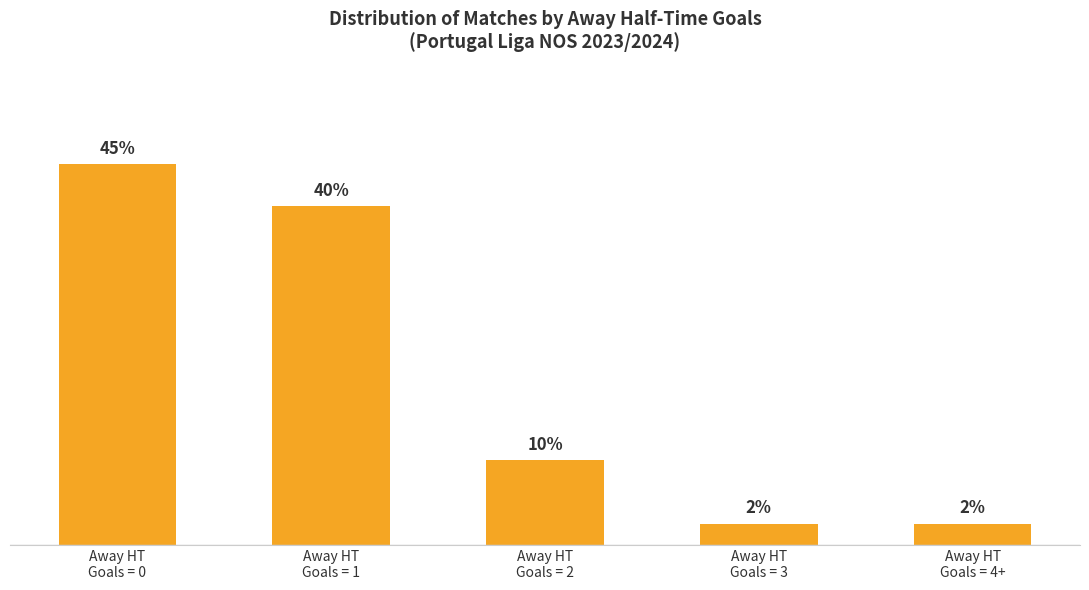

Does the chart contain any negative values?

No